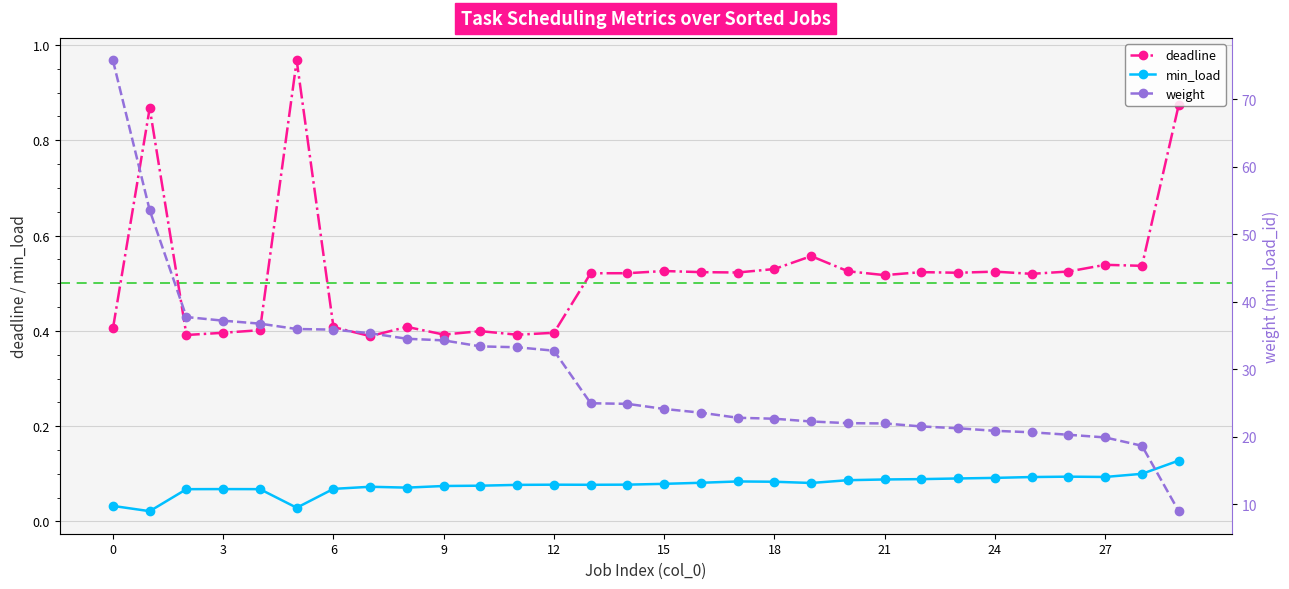

How many values in the weight series are below 24?

14